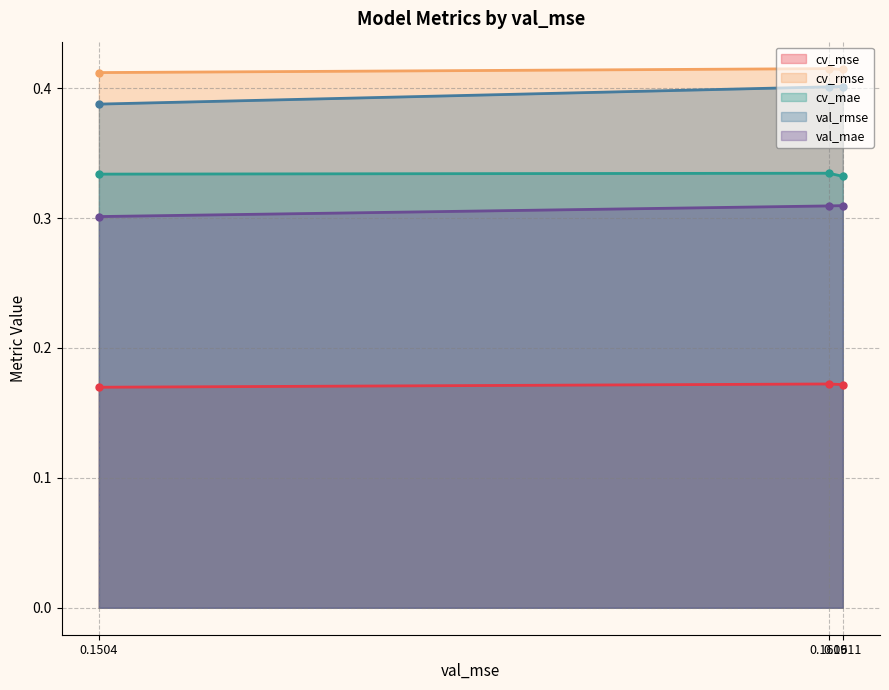

Is the value of cv_rmse at LassoCV greater than the value of val_rmse at LassoCV?

Yes